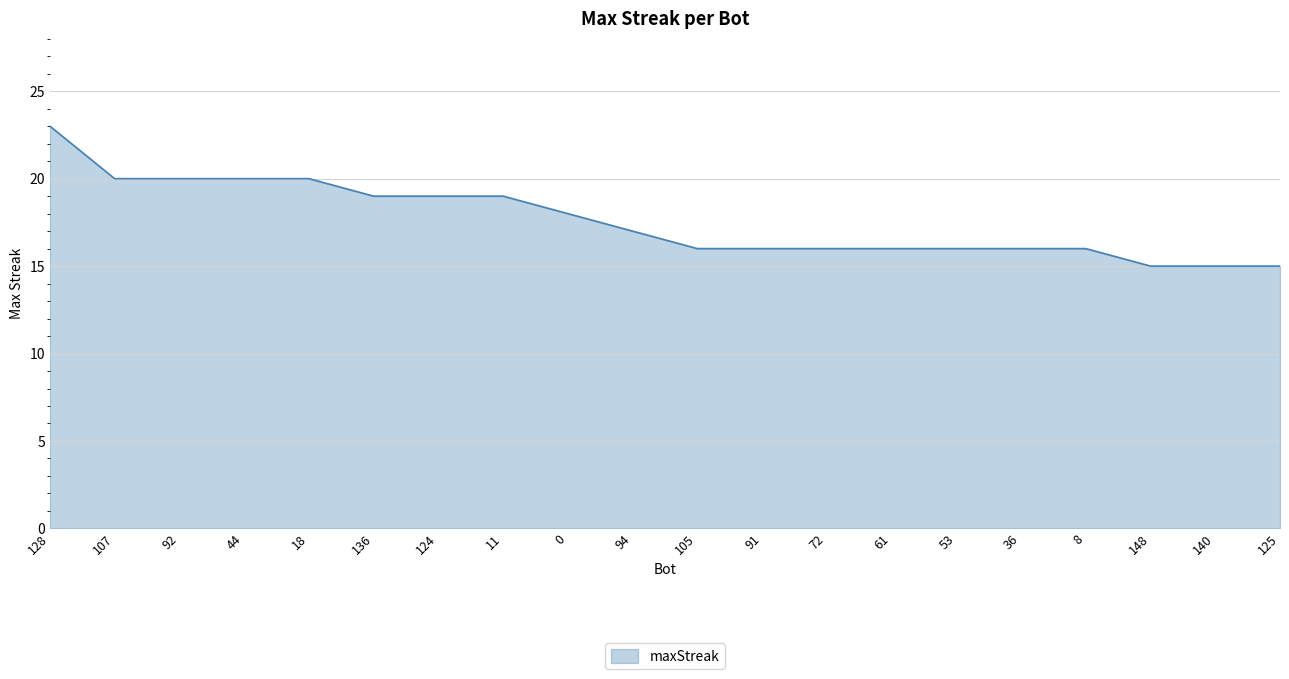

Which label corresponds to the largest value in the chart?

128